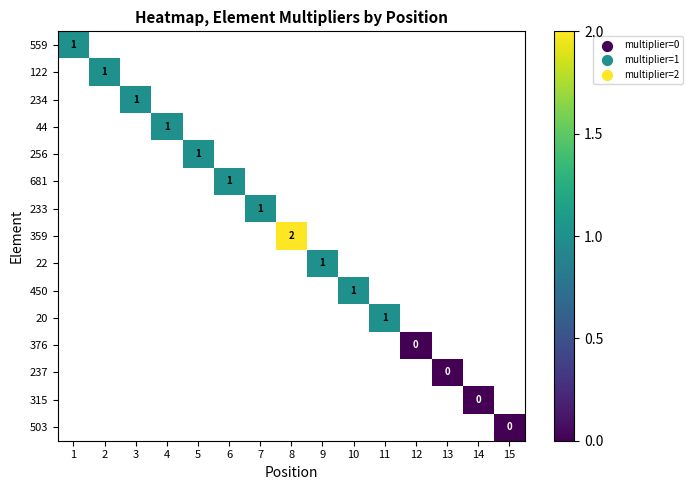

At which category does the chart reach its peak across all series?

8